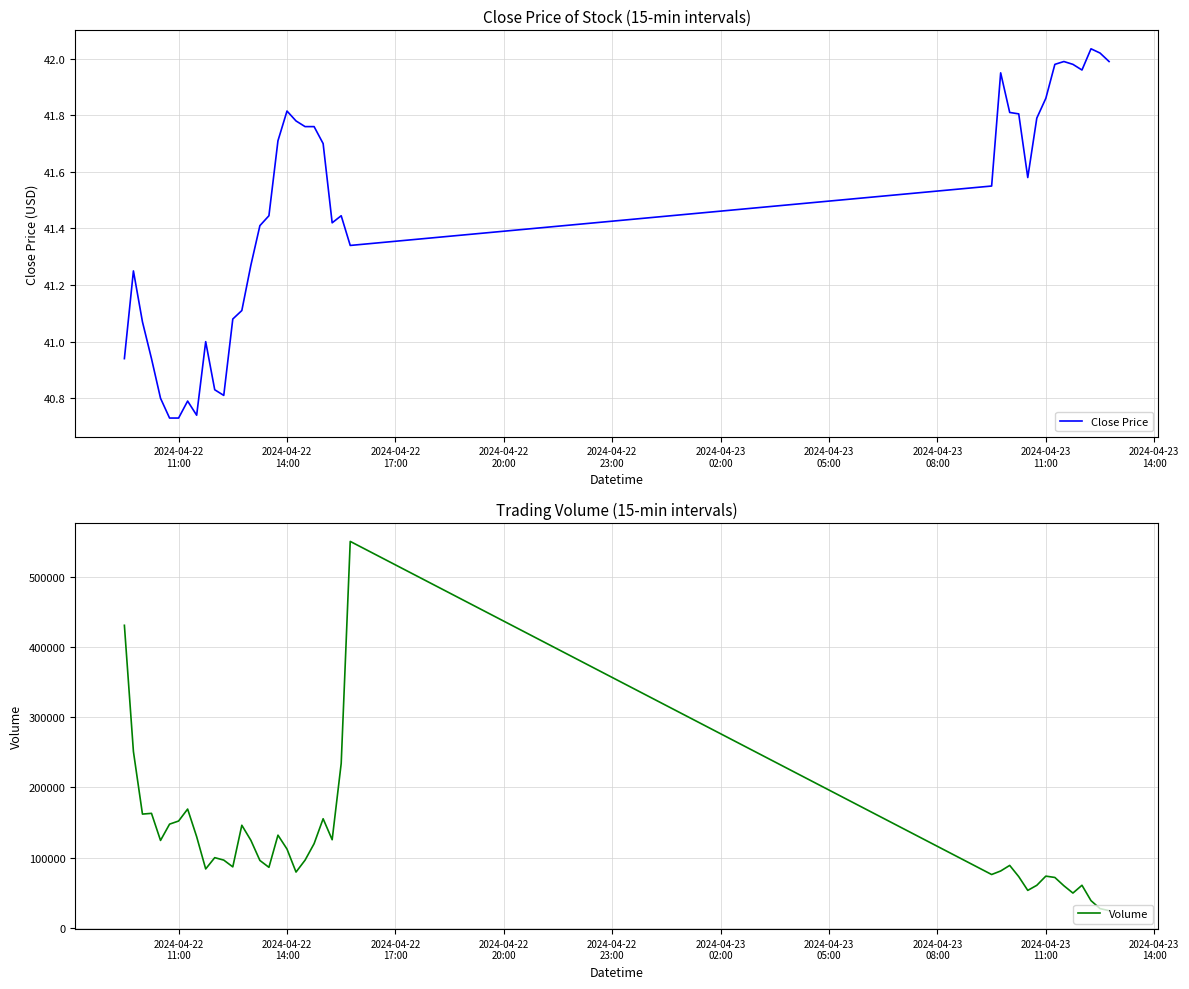

True or false: Volume has more than 2 points higher than both neighbors.

True